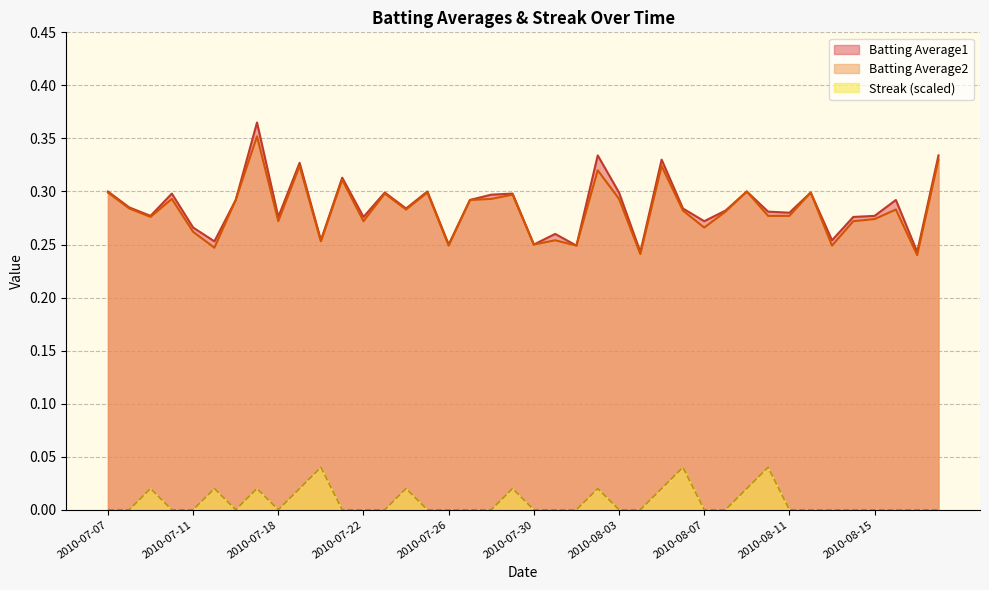

True or false: Batting Average2 and Streak cross at least once.

False